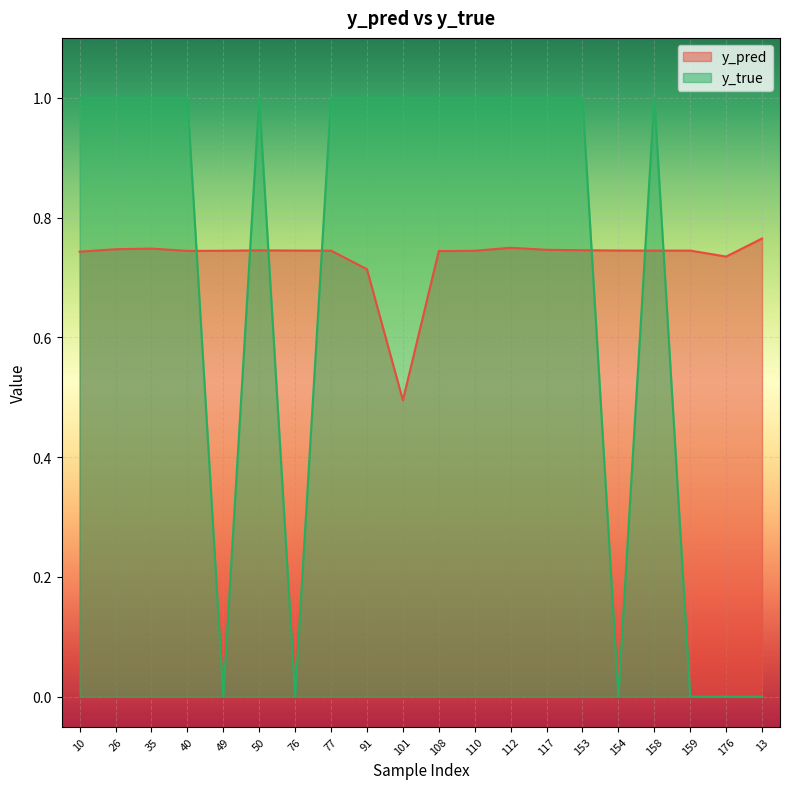

In y_true, how many points are higher than both neighbors (excluding endpoints)?

2